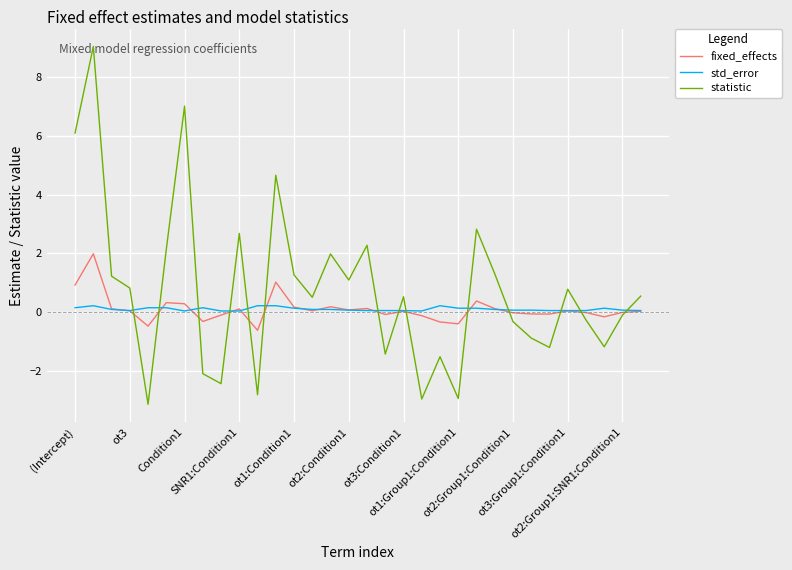

Rank the series by their maximum value, from lowest to highest.

std_error, fixed_effects, statistic